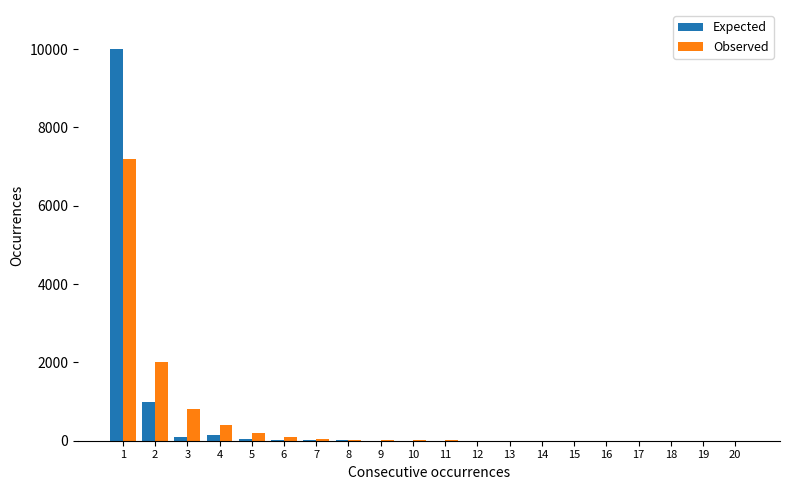

What is the sum of all Expected values?

11364